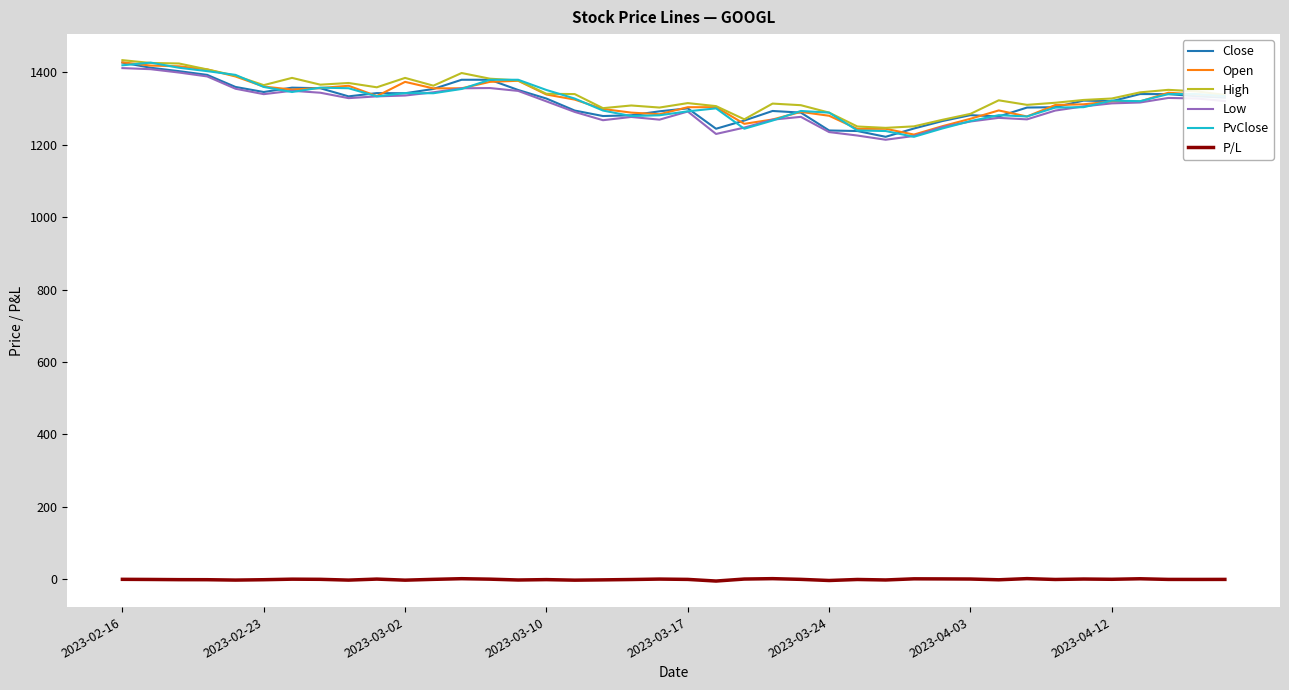

At how many categories does at least one series exceed 808?

40